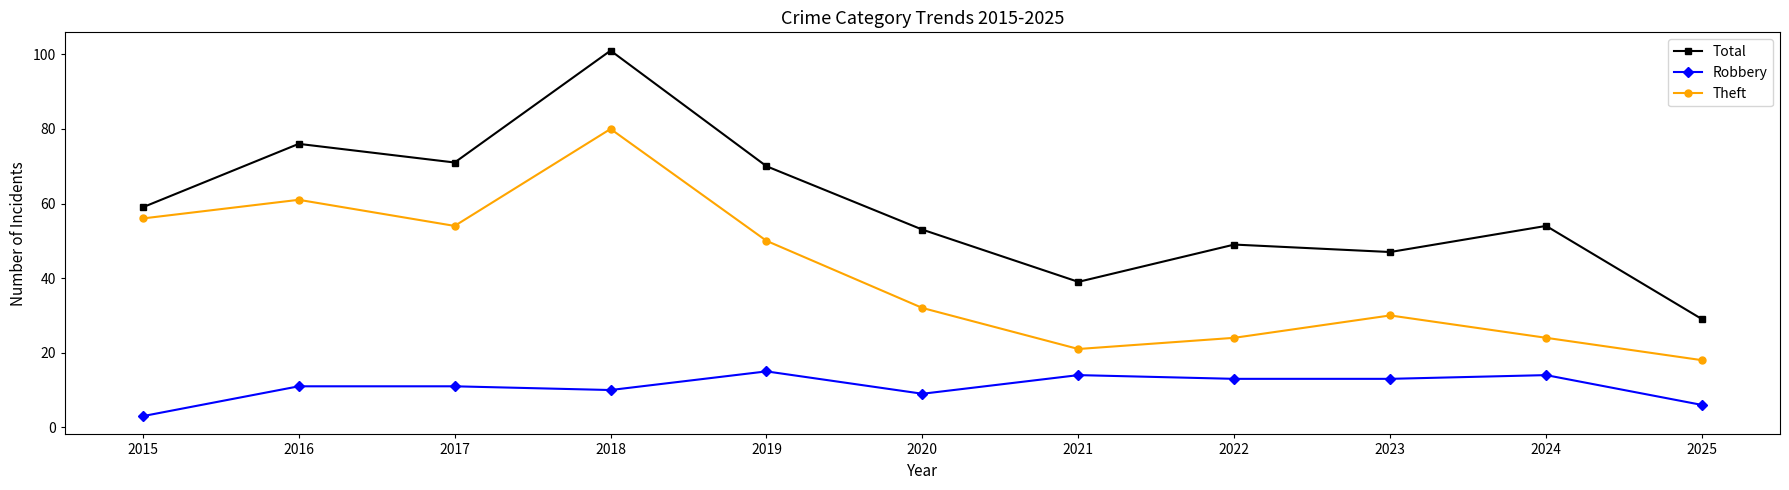

Where is the first local maximum for Total?

2016